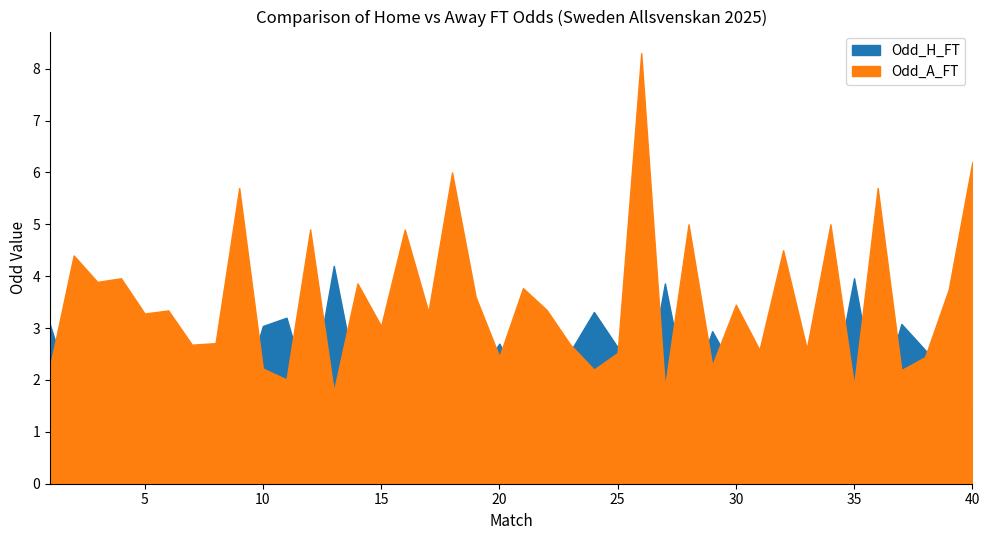

Reading left to right, list all the values displayed in this chart.

Odd_H_FT: 1=3.1	2=1.6	3=1.8	4=1.8	5=2.0	6=2.2	7=2.5	8=2.6	9=1.5	10=3.0	11=3.2	12=1.6	13=4.2	14=1.9	15=2.2	16=1.6	17=2.0	18=1.4	19=2.0	20=2.7	21=1.9	22=2.0	23=2.5	24=3.3	25=2.6	26=1.3	27=3.9	28=1.6	29=2.9	30=2.1	31=2.4	32=1.8	33=2.6	34=1.6	35=4.0	36=1.5	37=3.1	38=2.6	39=1.9	40=1.4
Odd_A_FT: 1=2.3	2=4.4	3=3.9	4=4.0	5=3.3	6=3.3	7=2.7	8=2.7	9=5.7	10=2.2	11=2.0	12=4.9	13=1.8	14=3.9	15=3.0	16=4.9	17=3.3	18=6.0	19=3.6	20=2.5	21=3.8	22=3.4	23=2.7	24=2.2	25=2.5	26=8.3	27=1.9	28=5.0	29=2.3	30=3.5	31=2.6	32=4.5	33=2.6	34=5.0	35=1.9	36=5.7	37=2.2	38=2.4	39=3.7	40=6.2